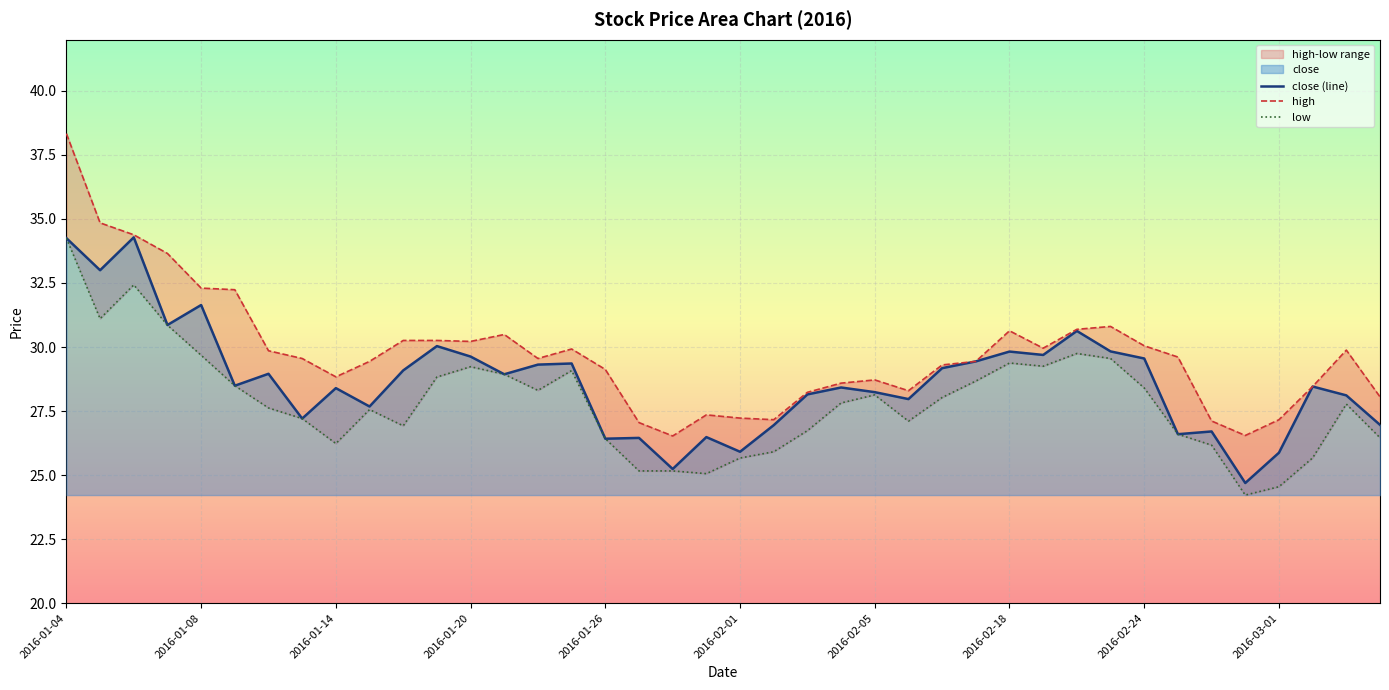

Which series has the largest total across all categories?

high